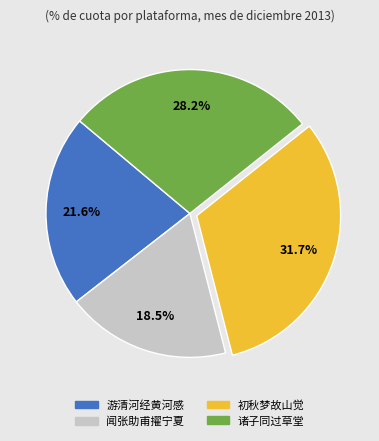

Is there a majority slice in this chart?

No